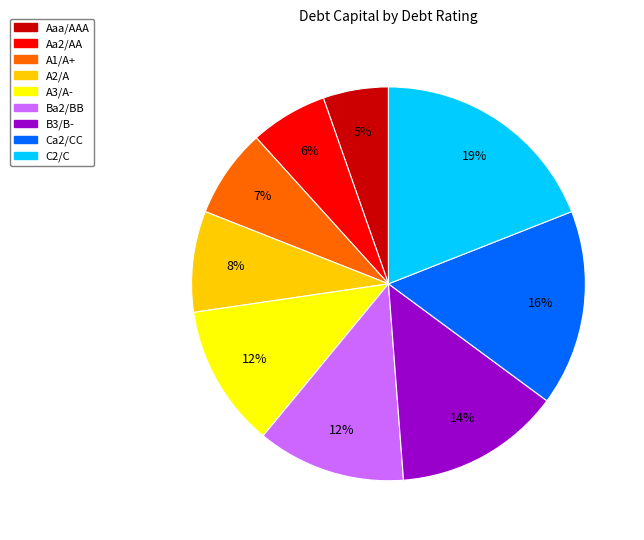

To the nearest percent, what is the difference between the Aaa/AAA and Ca2/CC slice percentages?

11%